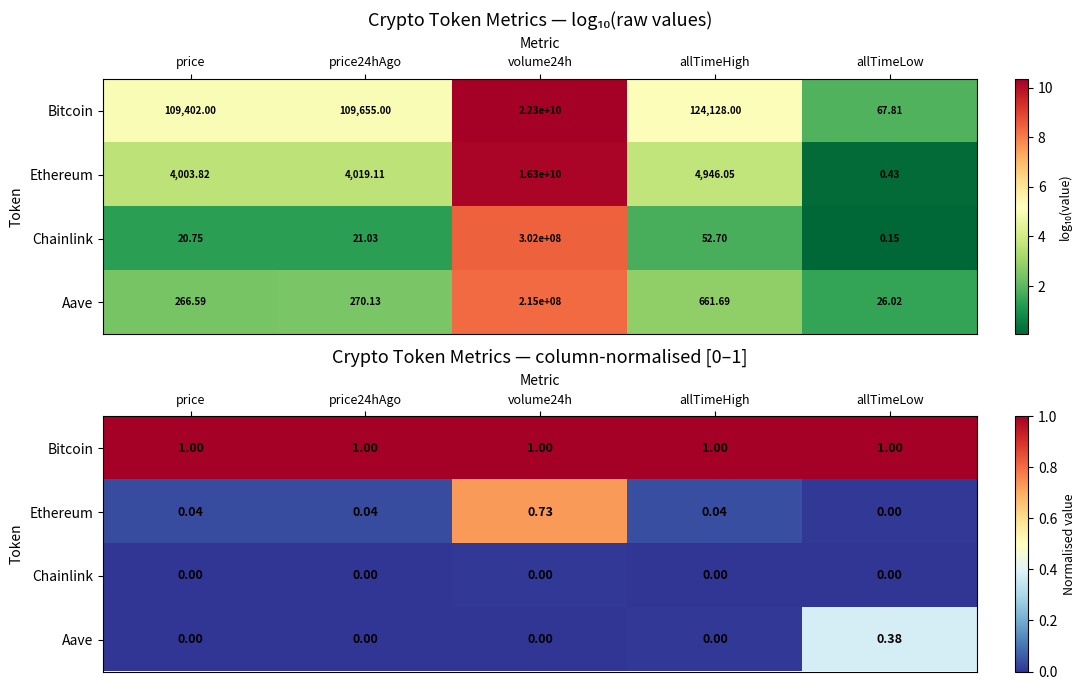

True or false: Aave has a value of 0.0 at allTimeHigh.

False